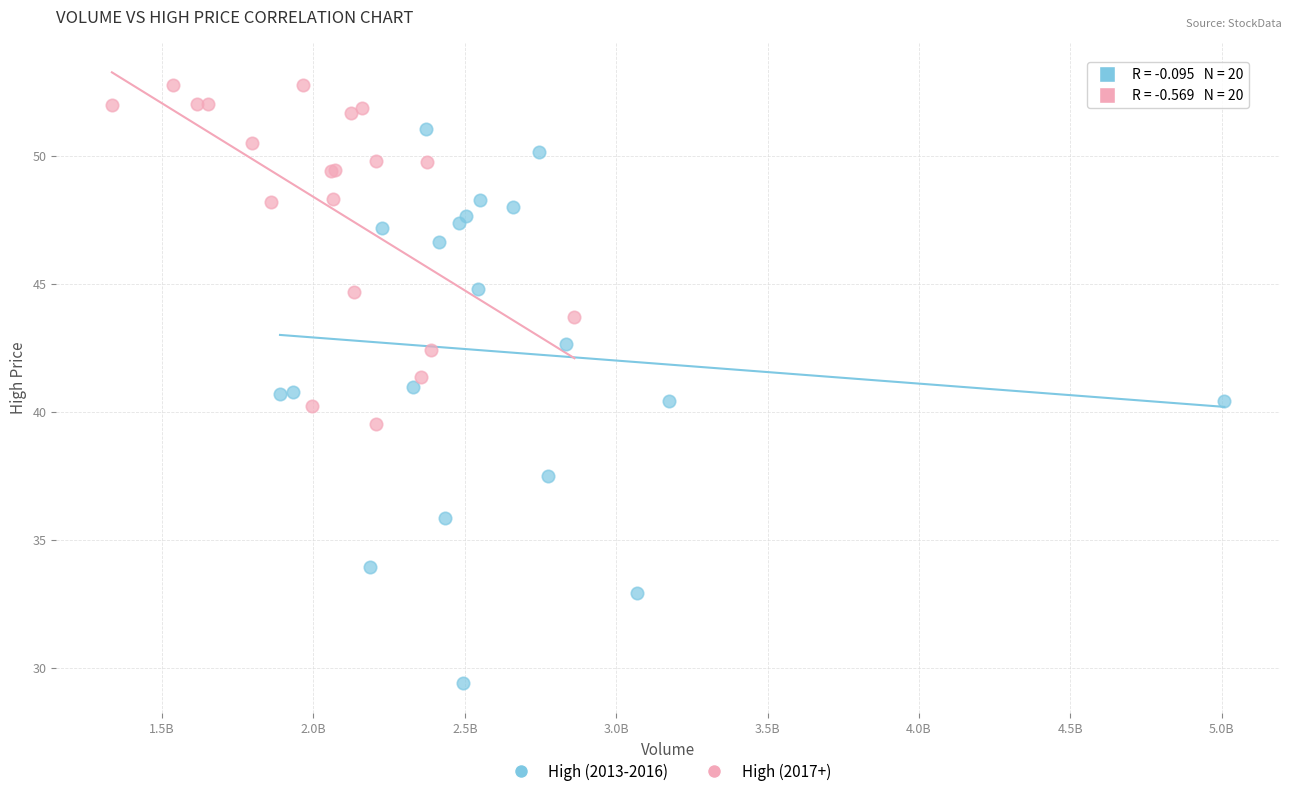

Which series reaches the minimum Y coordinate?

High (2013-2016)